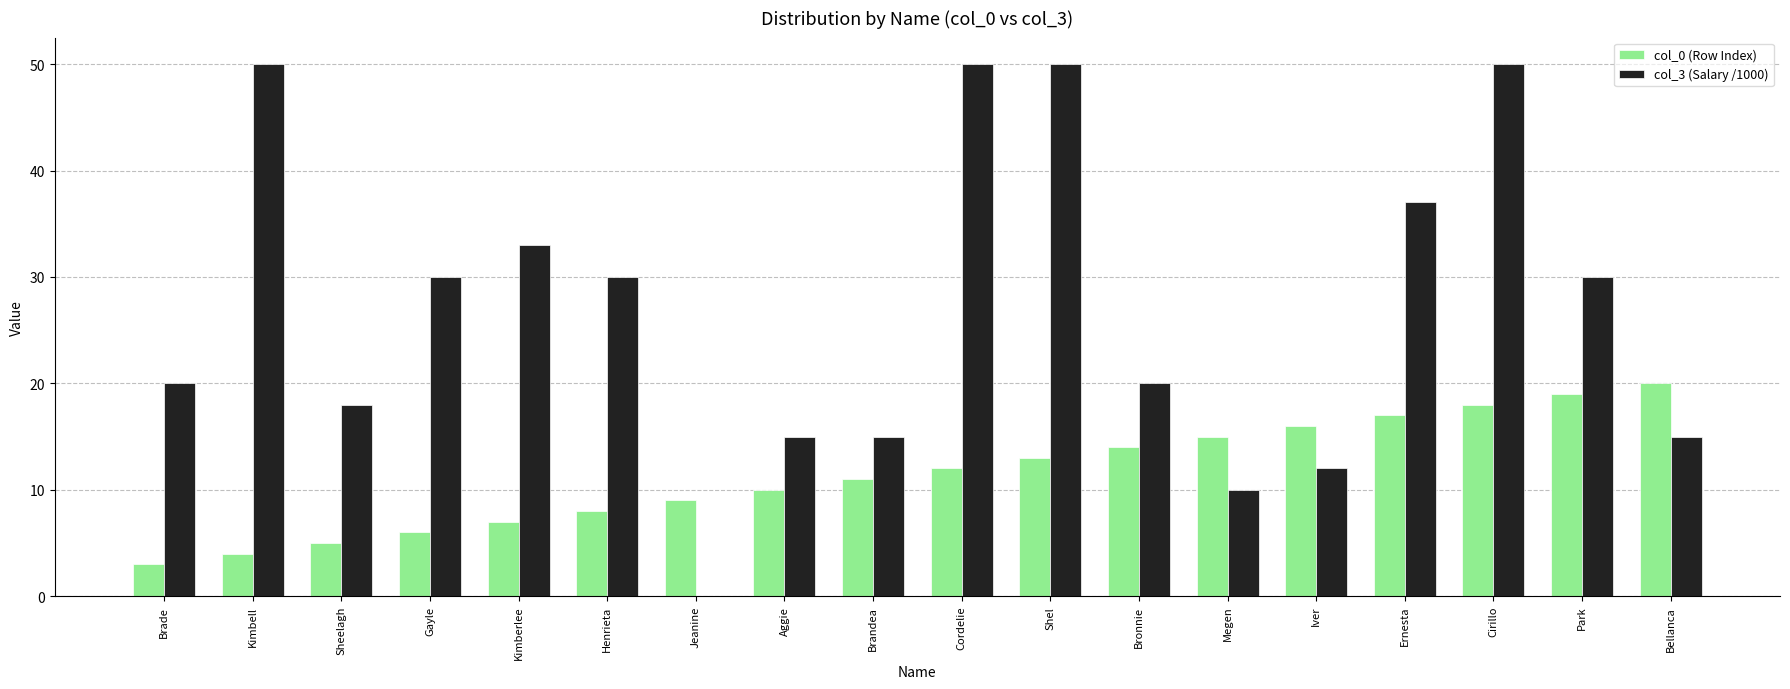

Count the number of data series in this chart.

2